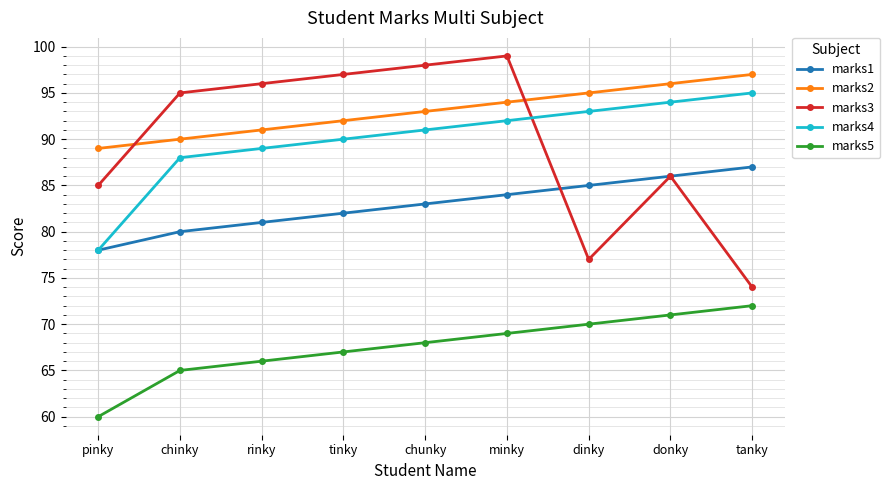

What are all the series names shown in the legend?

marks1, marks2, marks3, marks4, marks5